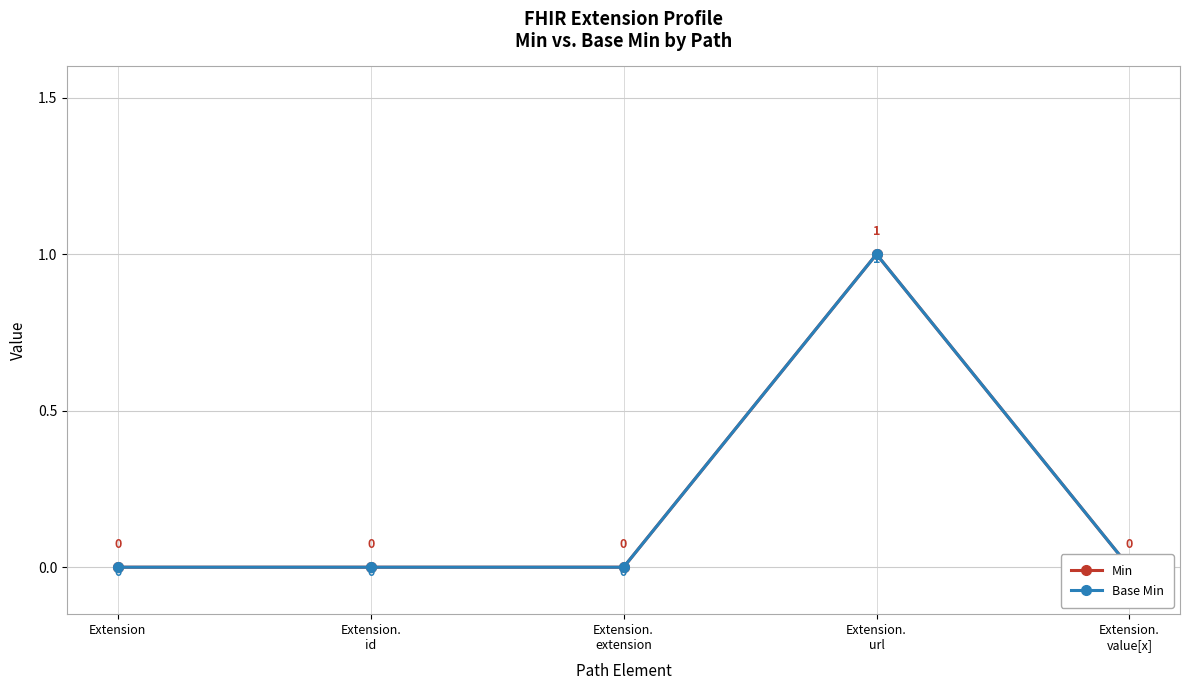

At Extension, list the series in order from largest to smallest.

Min, Base Min